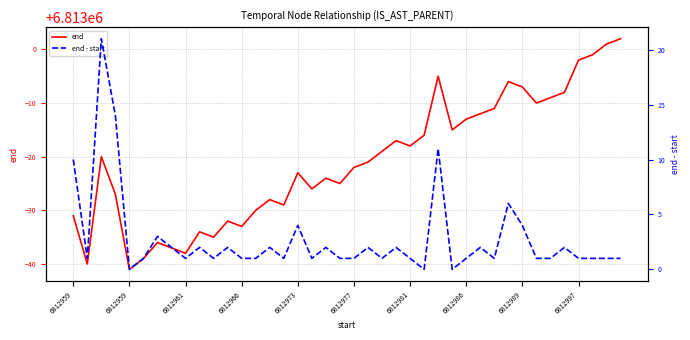

True or false: end and end - start cross at least once.

False